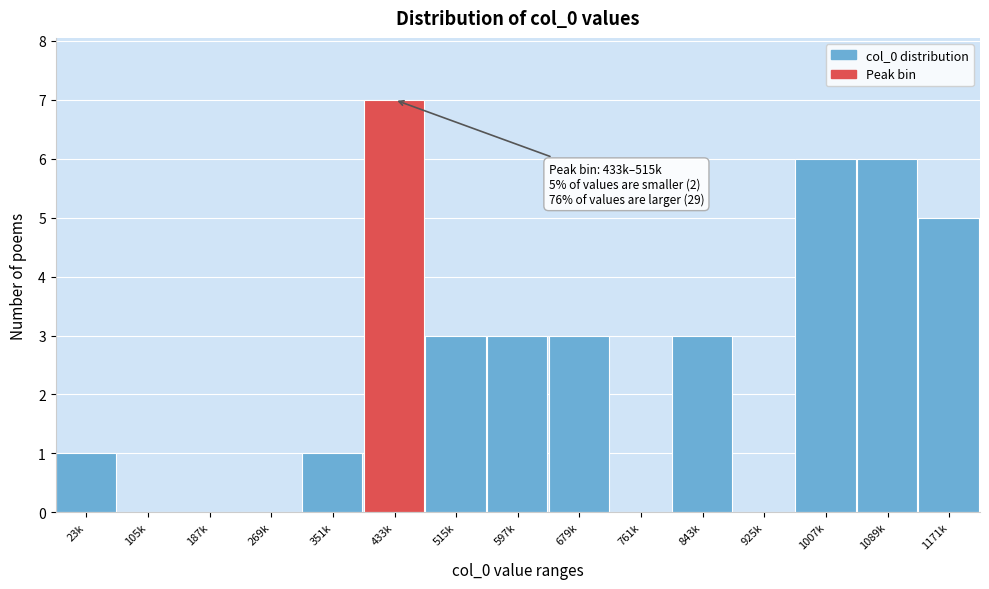

Reading left to right, extract all data points from this chart.

23k=1	105k=0	187k=0	269k=0	351k=1	433k=7	515k=3	597k=3	679k=3	761k=0	843k=3	925k=0	1007k=6	1089k=6	1171k=5